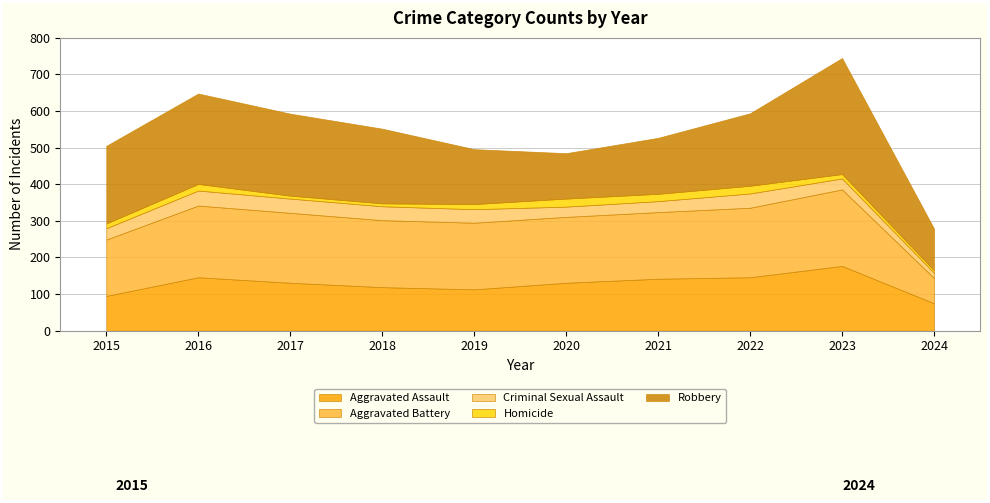

Which has a higher value, 2024 or 2021?

2021